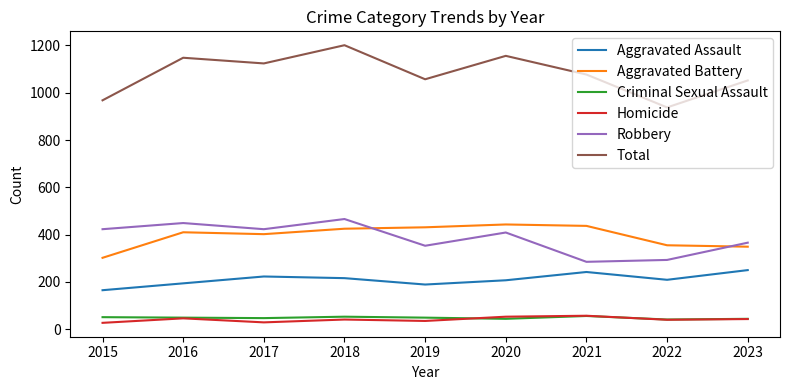

What is the spread (max minus min) of values at 2019?

1022